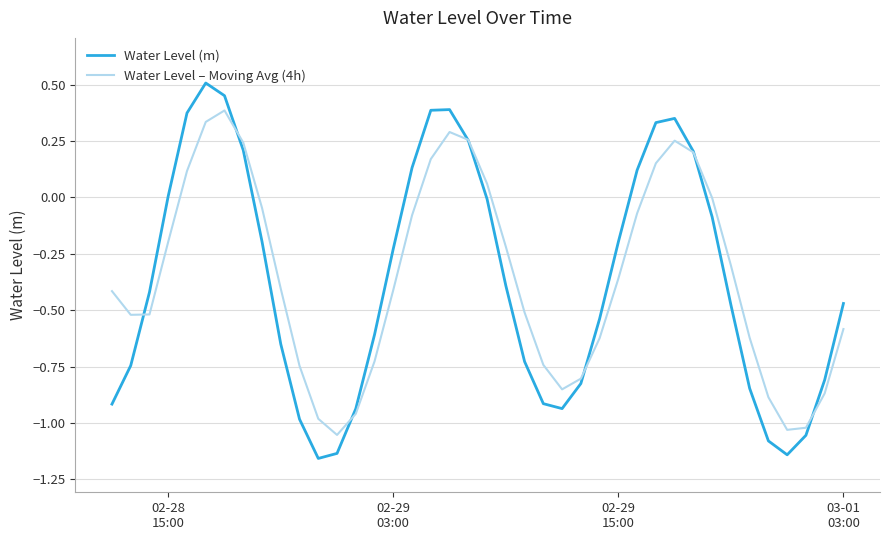

How many categories are shown in the chart?

40